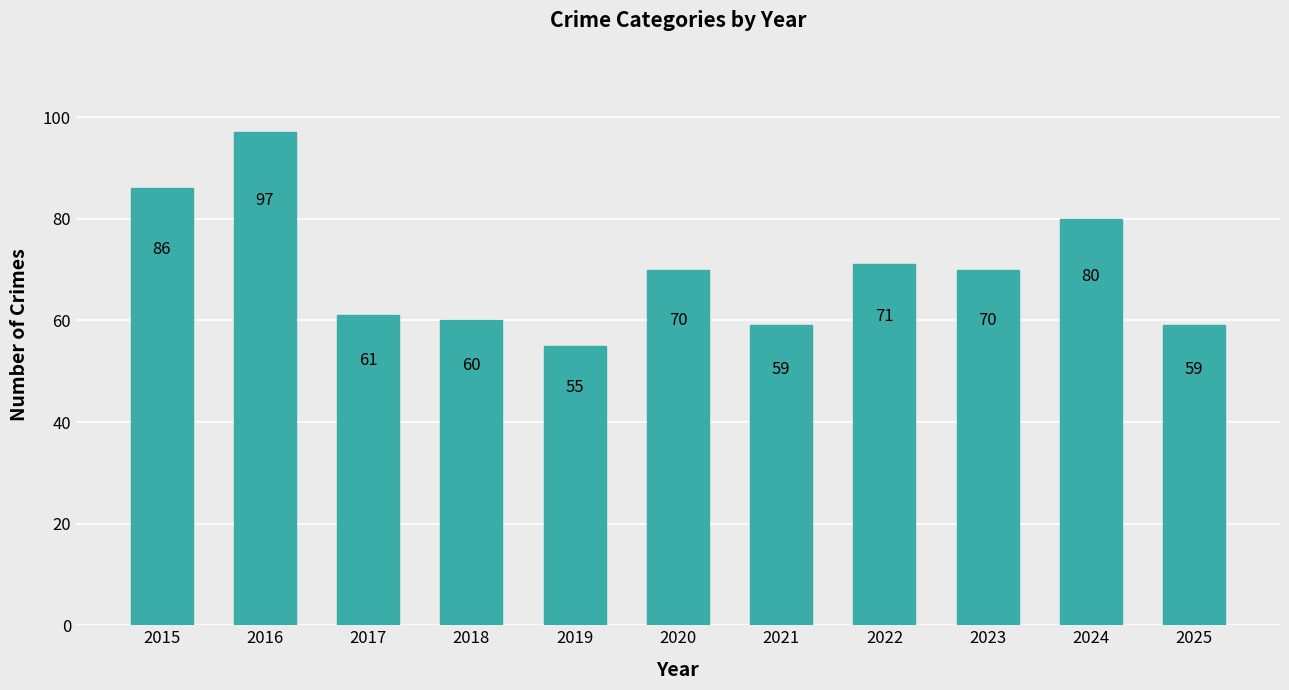

Is it true that the value at 2025 is 59?

True